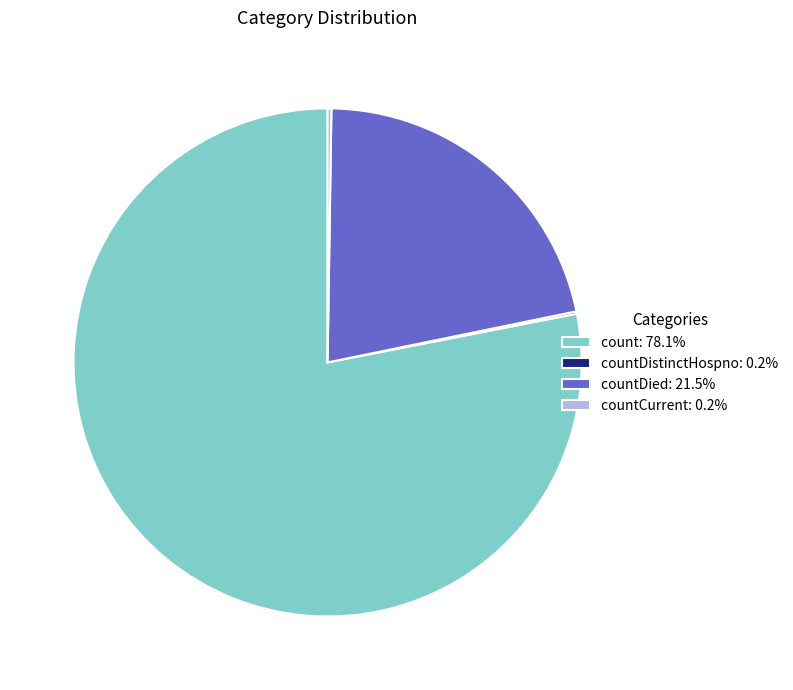

What is the ratio of the value at count: 78.1% to the value at countDied: 21.5%?

3.6